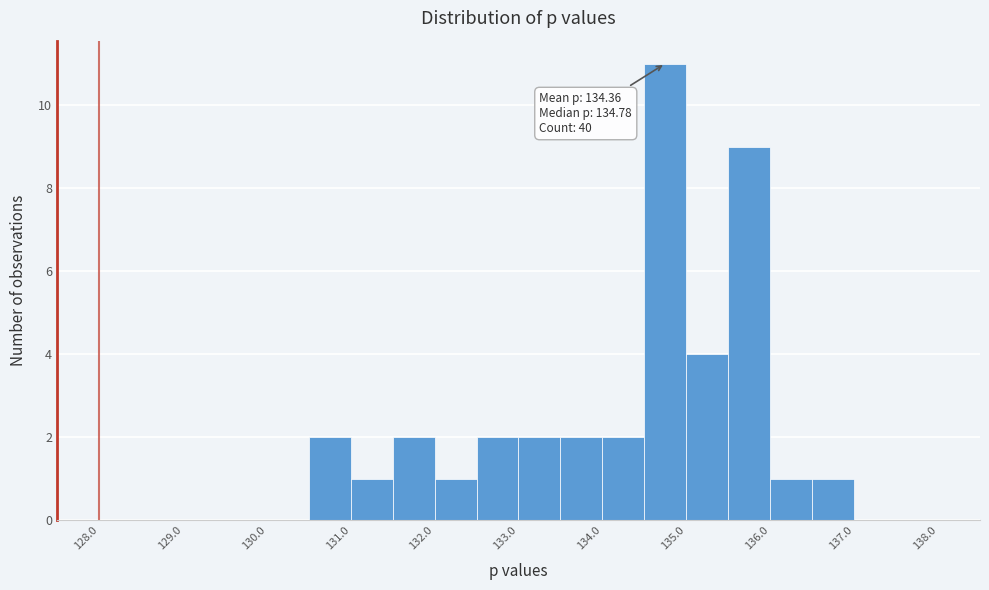

Over which range of the x-axis is the bar tallest?

134.5 to 135.0